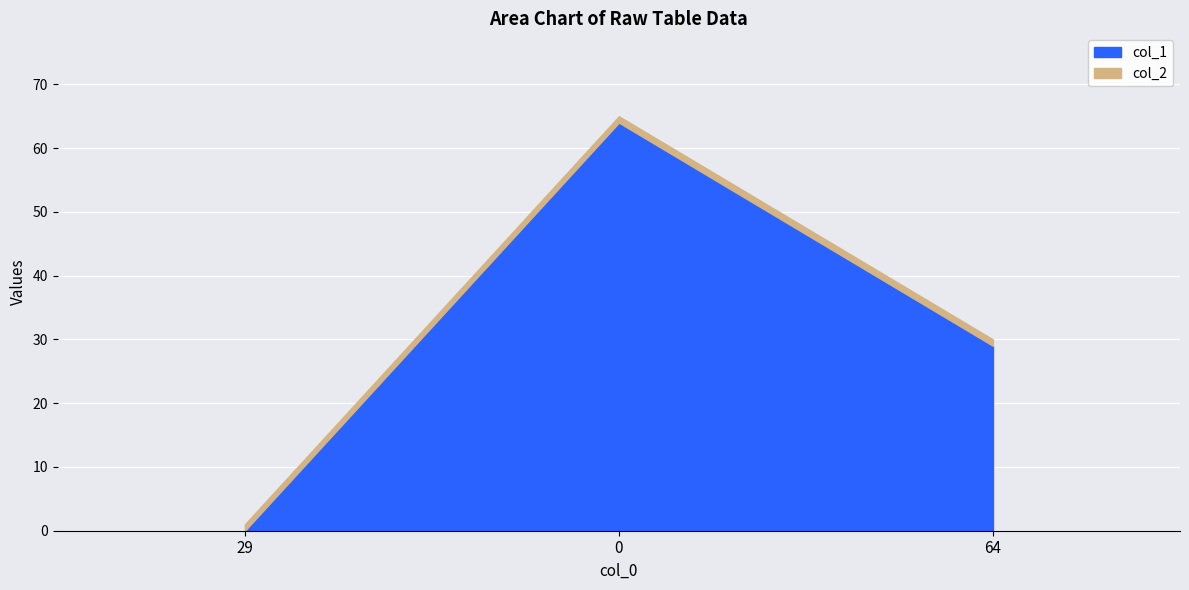

How many values exceed 29?

1